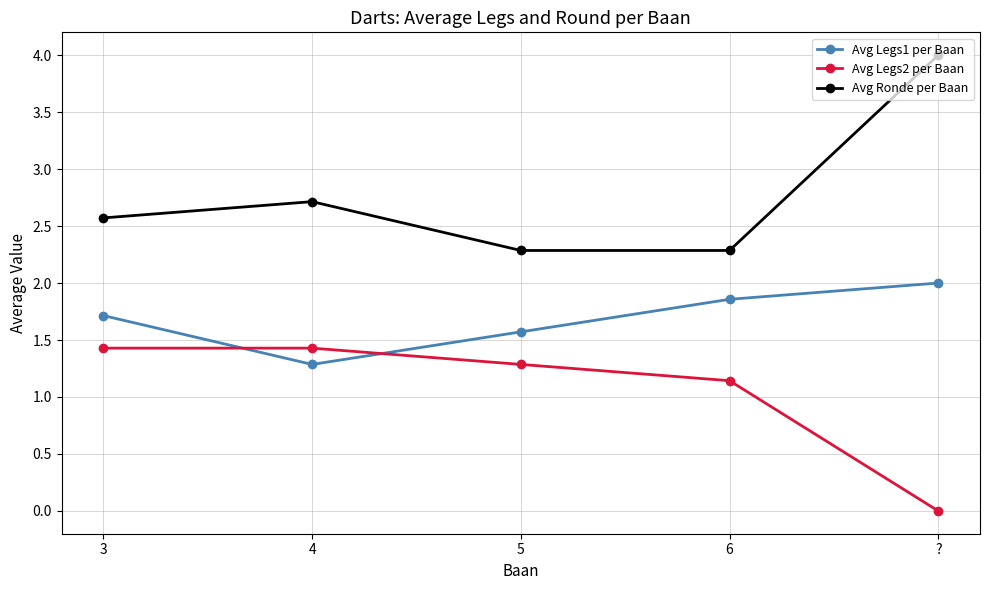

Rank the series at 4 from highest to lowest value.

Avg Ronde per Baan, Avg Legs2 per Baan, Avg Legs1 per Baan